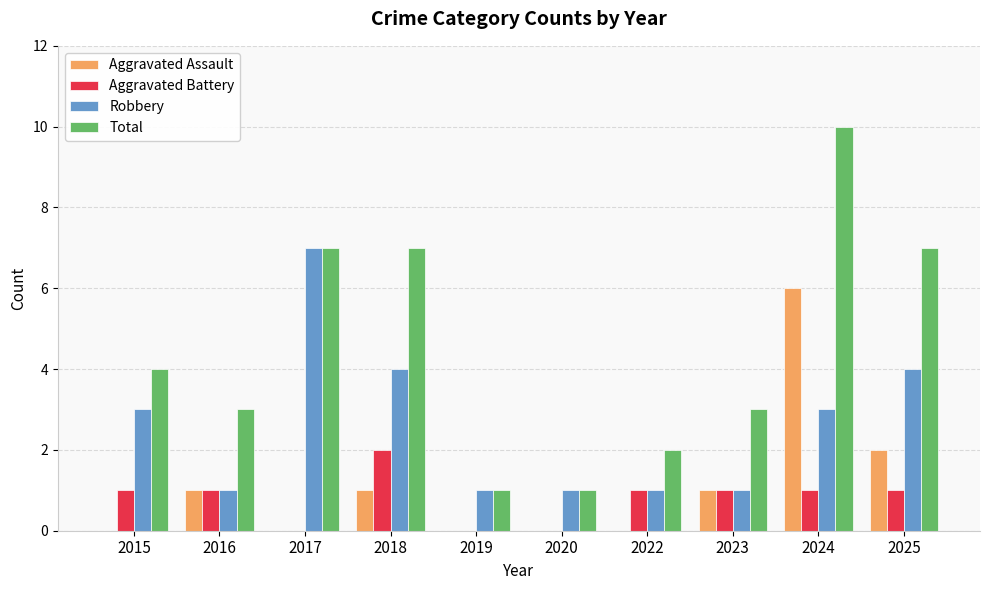

Reading left to right, what are all the values shown in this chart?

Aggravated Assault: 0	1	0	1	0	0	0	1	6	2
Aggravated Battery: 1	1	0	2	0	0	1	1	1	1
Robbery: 3	1	7	4	1	1	1	1	3	4
Total: 4	3	7	7	1	1	2	3	10	7